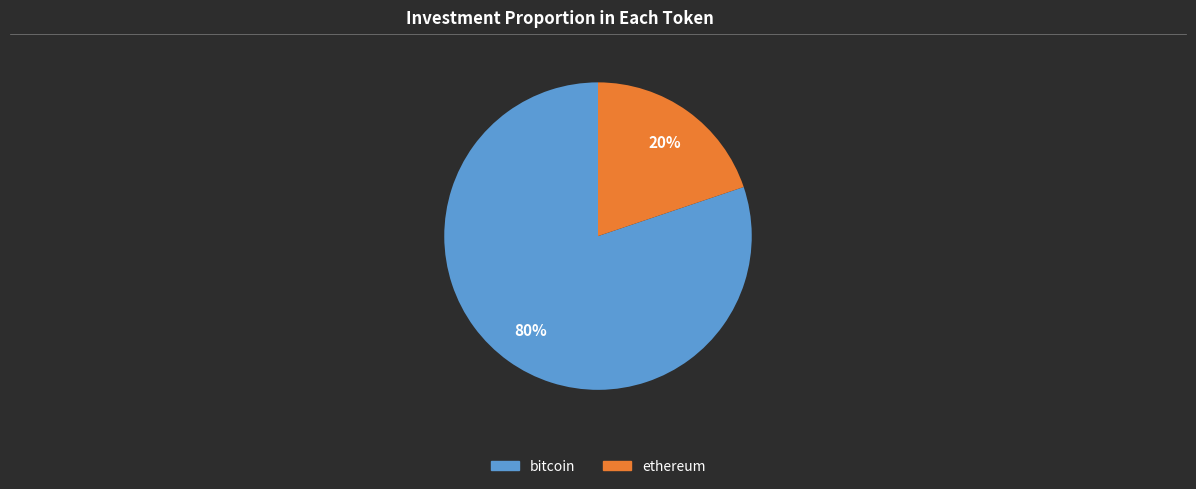

What is the largest slice in the pie chart?

bitcoin